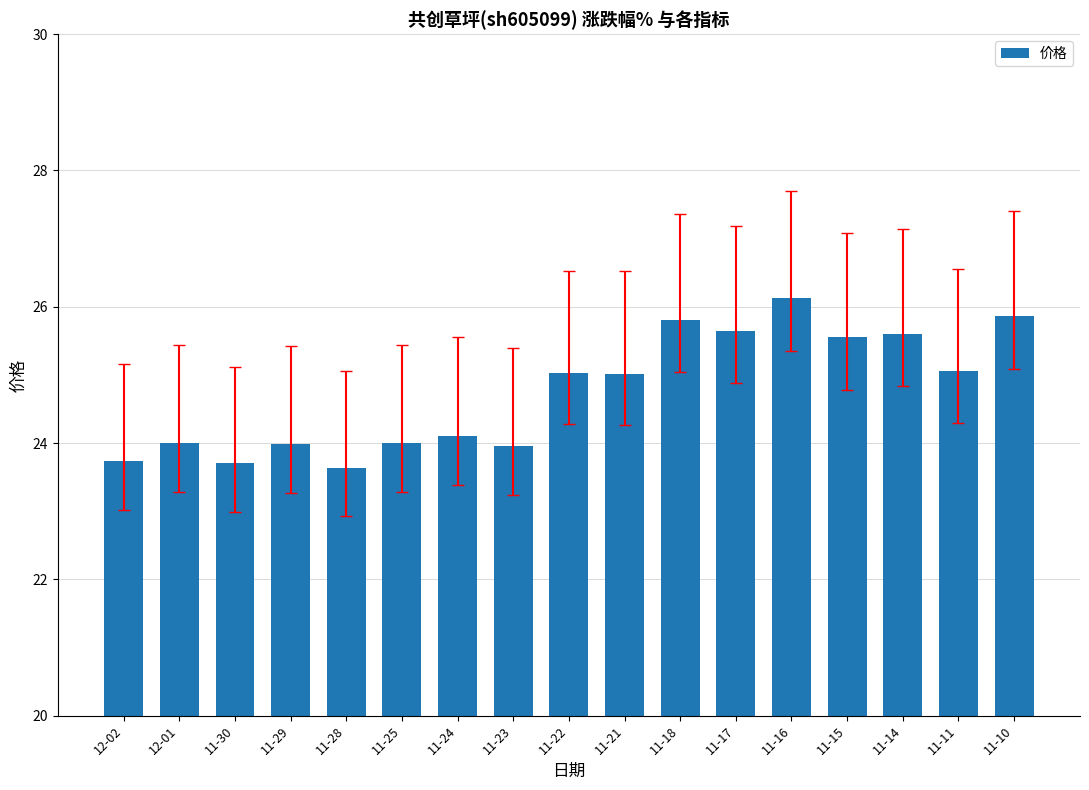

At which category does the chart reach its peak across all series?

11-16